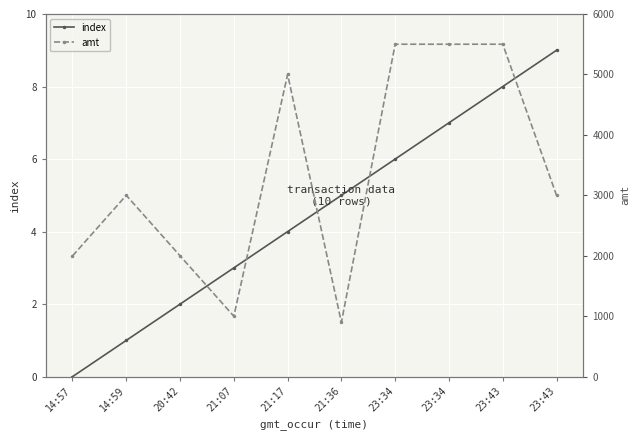

What is the value of the index point at the 5th from the left?

4